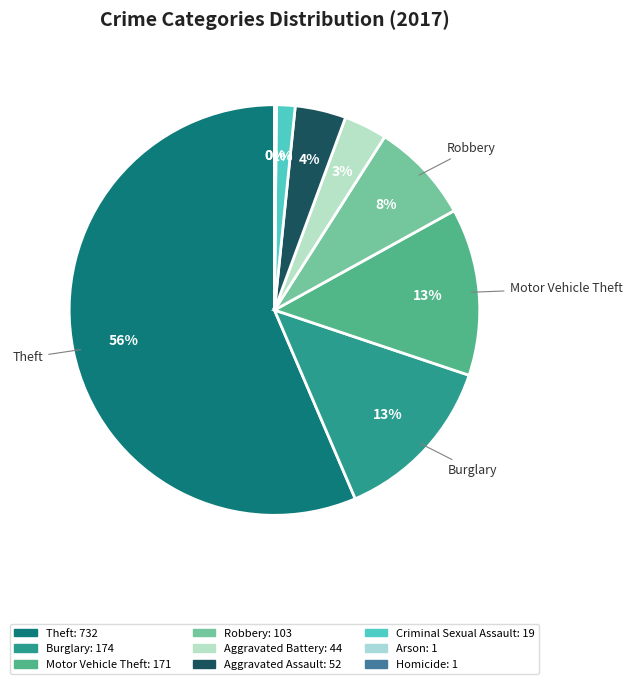

Rank the categories by value from lowest to highest.

Arson, Homicide, Criminal Sexual Assault, Aggravated Battery, Aggravated Assault, Robbery, Motor Vehicle Theft, Burglary, Theft